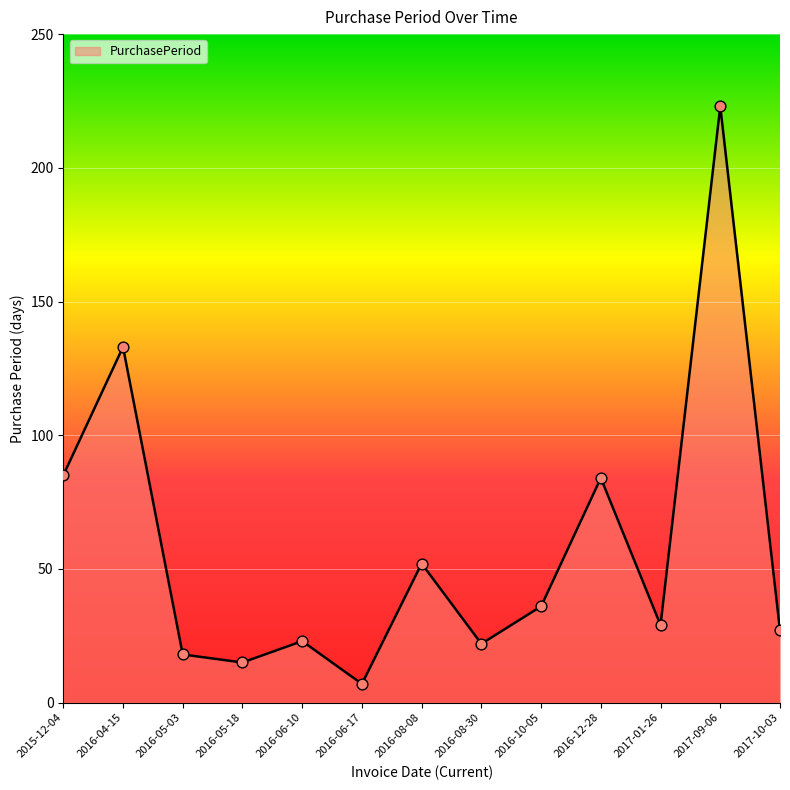

What is the change in value from 2015-12-04 to 2016-12-28?

-1